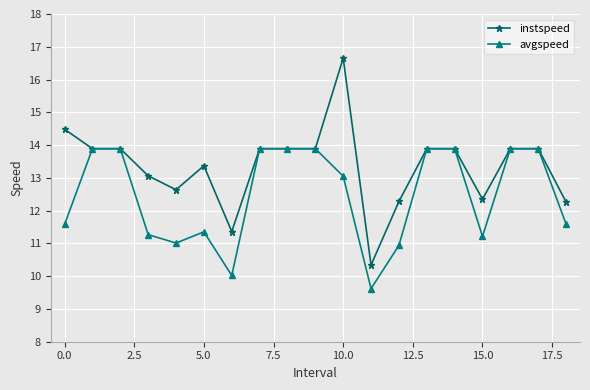

What is the value of the instspeed point at the 17th from the left?

13.9